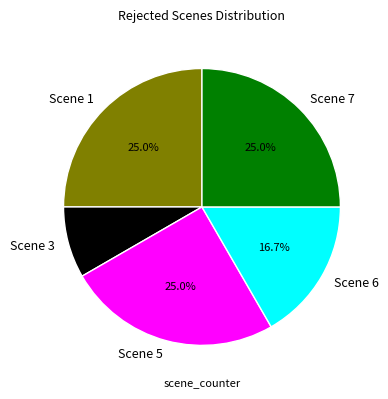

What is the total percentage of Scene 7 and Scene 6?

41.7%